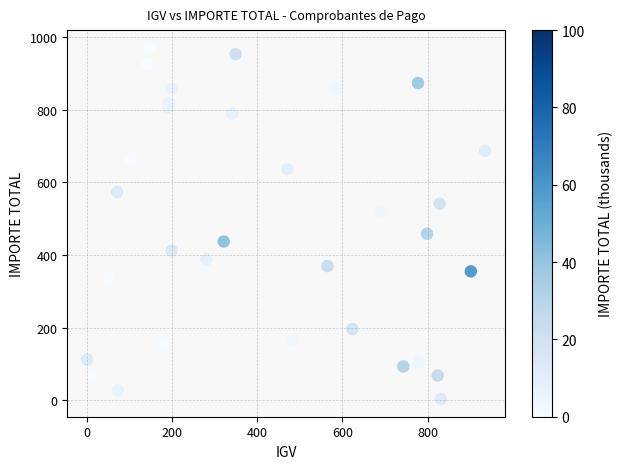

What is the range of Y values (max minus min)?

968.2